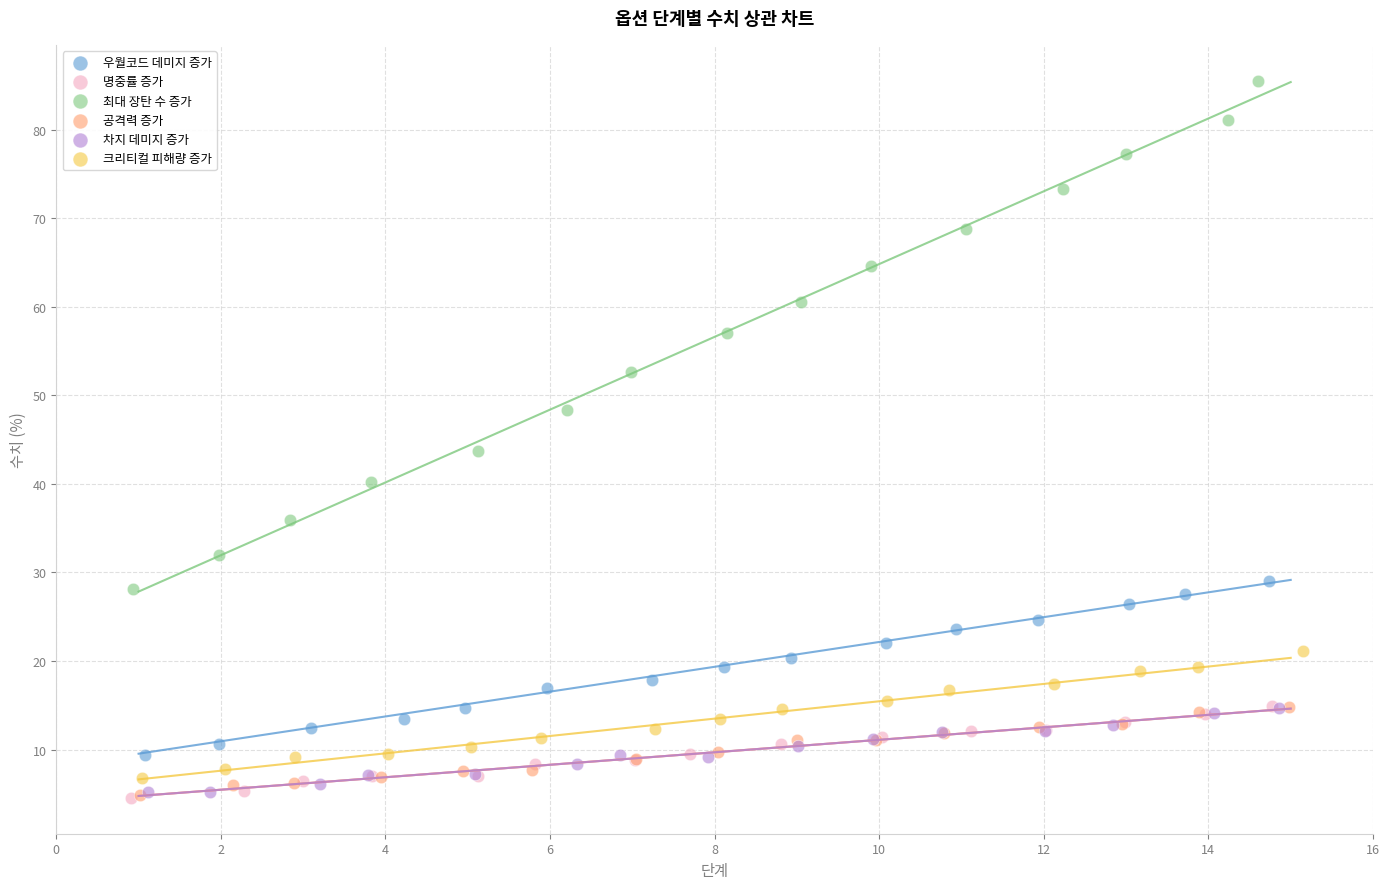

What are all the series names shown in the legend?

우월코드 데미지 증가, 명중률 증가, 최대 장탄 수 증가, 공격력 증가, 차지 데미지 증가, 크리티컬 피해량 증가